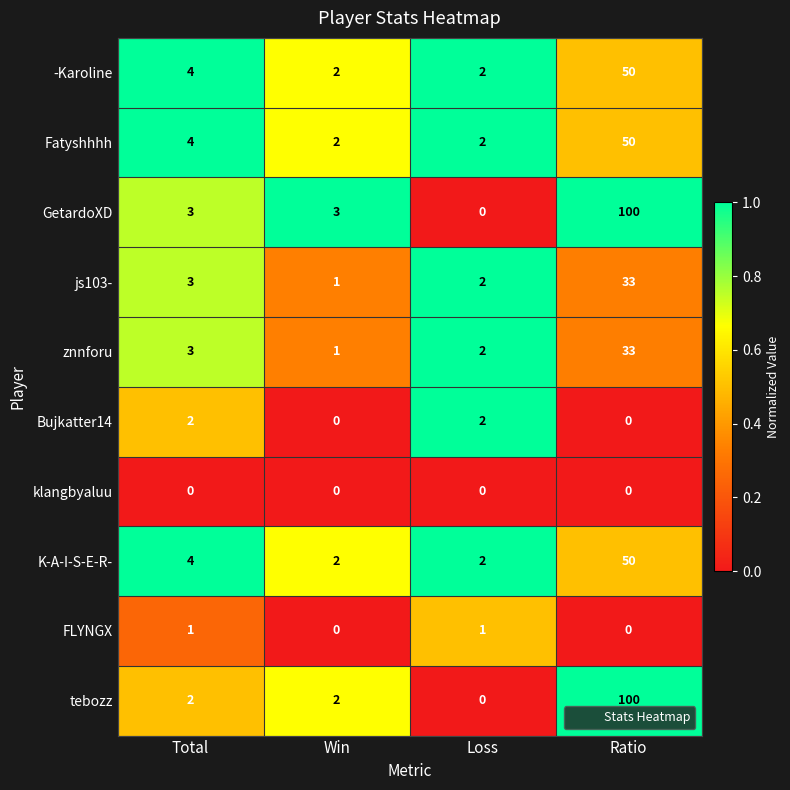

Which series has the largest total across all categories?

GetardoXD